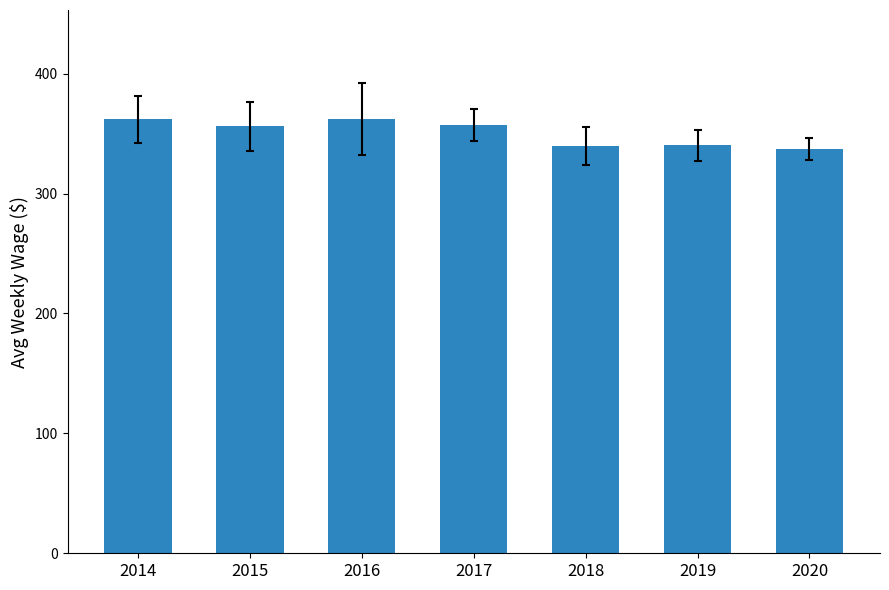

What is the value of the 4th bar from the left?

357.0